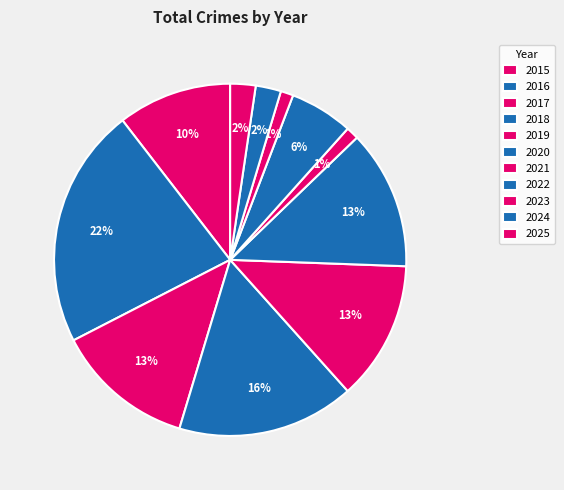

The 2021 slice represents 1% of the pie. True or false?

True